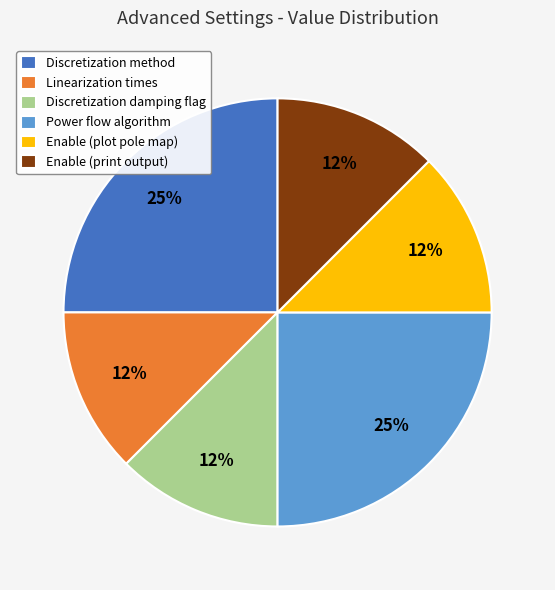

Combined, do Enable (print output) and Linearization times account for over 50%?

No